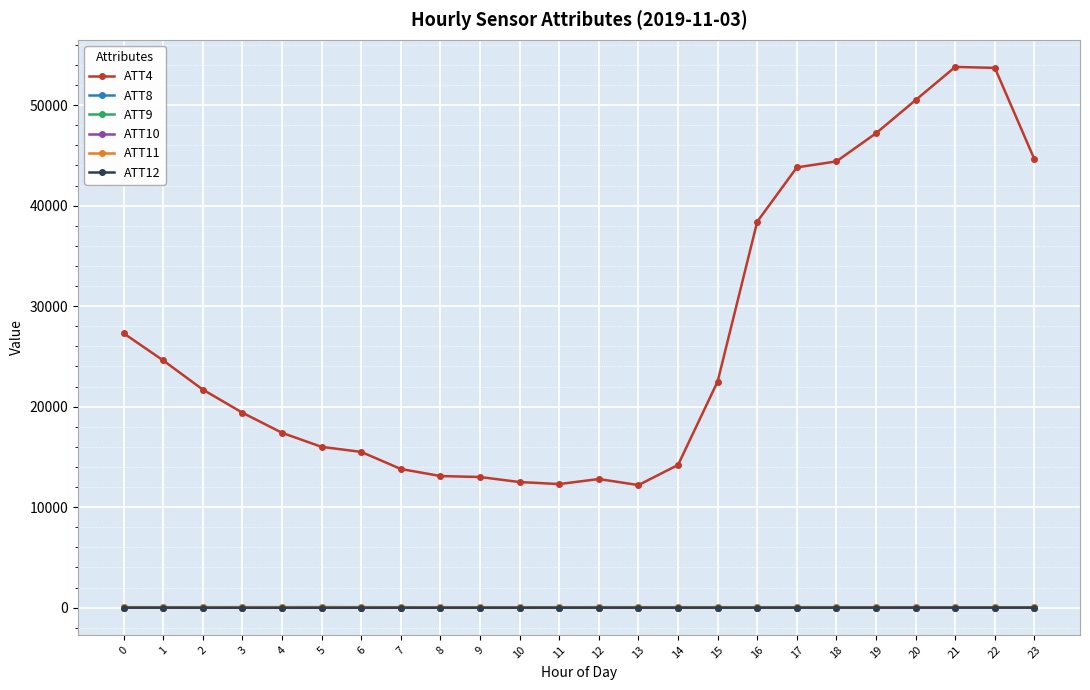

Which series has the largest total across all categories?

ATT4